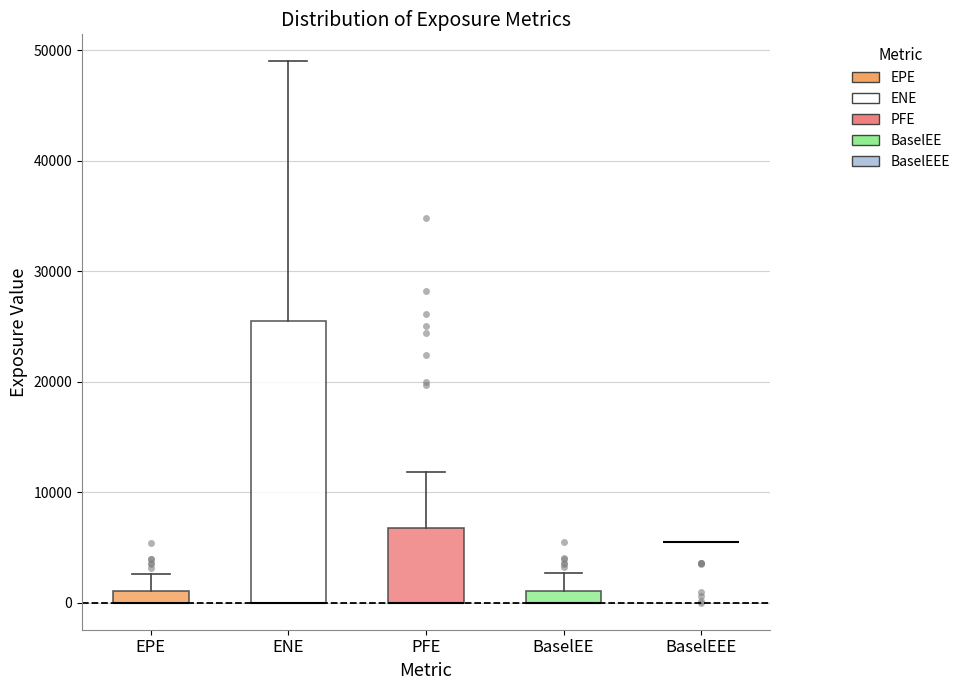

Which box is the tallest, from its lower edge to its upper edge?

ENE